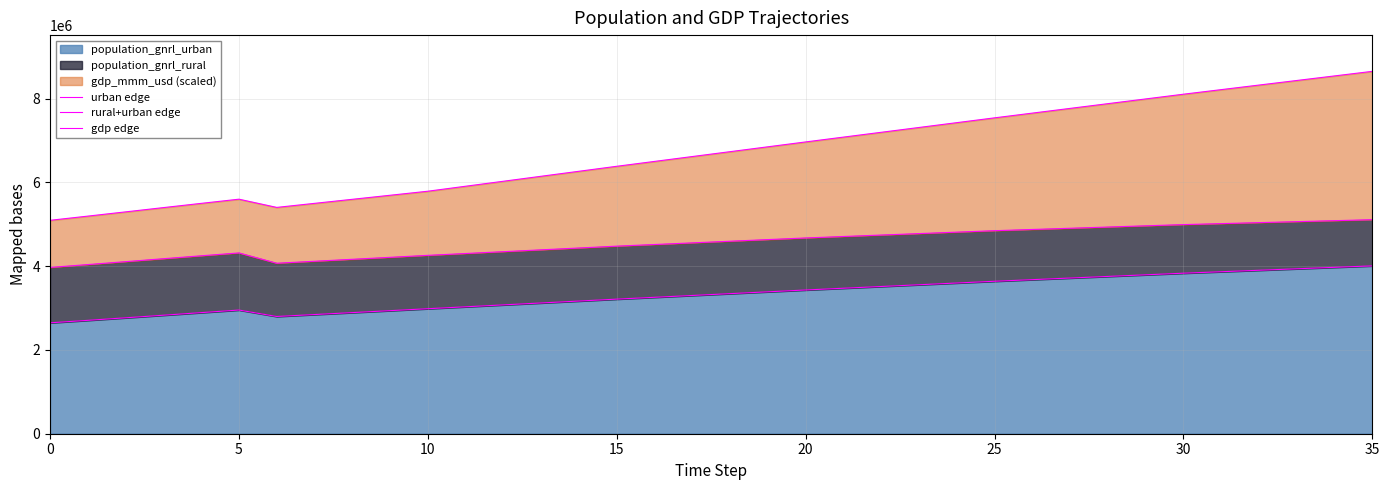

Reading left to right, transcribe all the data shown in this chart.

urban edge: 2646824.1	2705928.9	2766521.6	2828115.6	2890084.6	2951905.4	2797973.5	2844350.3	2890727.2	2937104.0	2983480.8	3029212.7	3074944.6	3120676.5	3166408.4	3212140.3	3255818.8	3299497.3	3343175.8	3386854.3	3430532.7	3472143.7	3513754.6	3555365.6	3596976.5	3638587.4	3677092.8	3715598.2	3754103.6	3792609.0	3831114.4	3866138.2	3901162.0	3936185.8	3971209.6	4006233.4
rural+urban edge: 3968490.0	4037073.0	4106764.0	4176868.0	4246440.0	4314768.0	4068996.7	4116014.5	4163032.3	4210050.0	4257067.8	4300999.4	4344931.0	4388862.6	4432794.2	4476725.8	4515863.4	4555000.9	4594138.5	4633276.0	4672413.5	4707057.9	4741702.2	4776346.5	4810990.8	4845635.1	4874727.1	4903819.0	4932910.9	4962002.8	4991094.7	5014509.2	5037923.7	5061338.2	5084752.7	5108167.2
gdp edge: 5093268.0	5193467.6	5294775.1	5396495.7	5497684.2	5597628.8	5401403.1	5497966.5	5594529.9	5691093.3	5787656.7	5906692.0	6025727.4	6144762.7	6263798.0	6382833.4	6499069.3	6615305.2	6731541.1	6847777.0	6964013.0	7078992.9	7193972.8	7308952.8	7423932.7	7538912.7	7651749.9	7764587.0	7877424.2	7990261.4	8103098.6	8212241.1	8321383.7	8430526.2	8539668.8	8648811.3